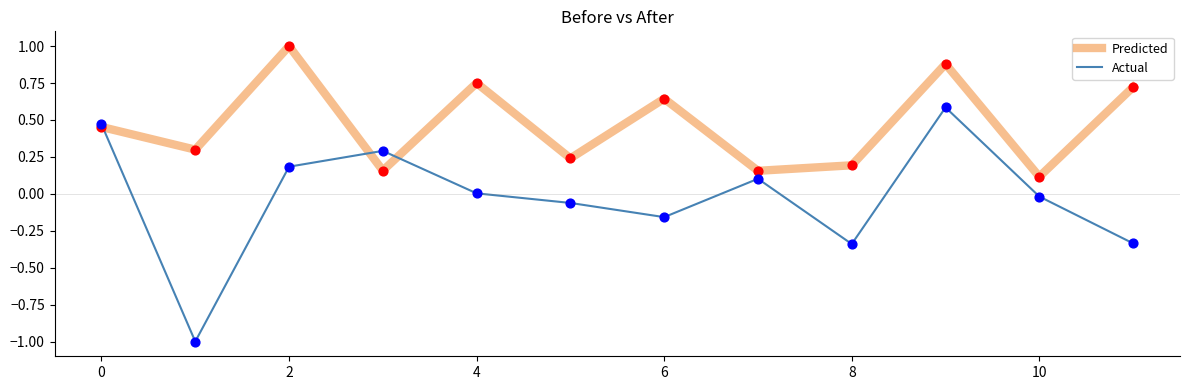

What are all the series names shown in the legend?

Predicted, Actual